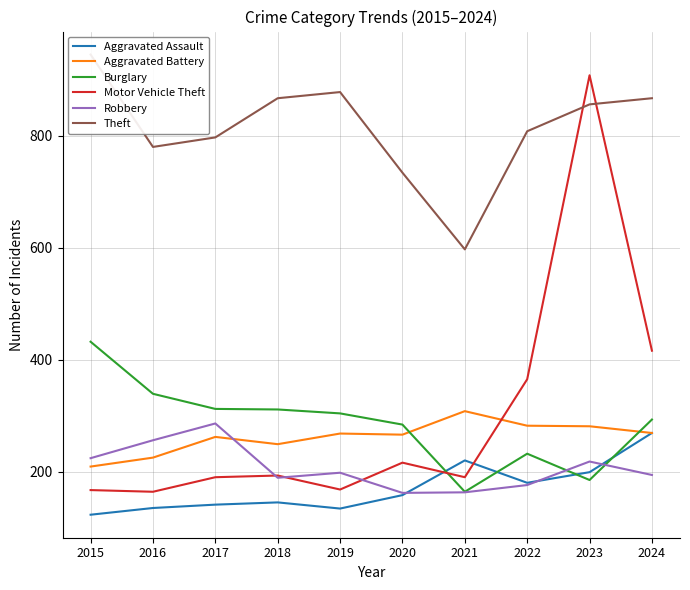

Where does the Aggravated Battery series first go above 268?

2021